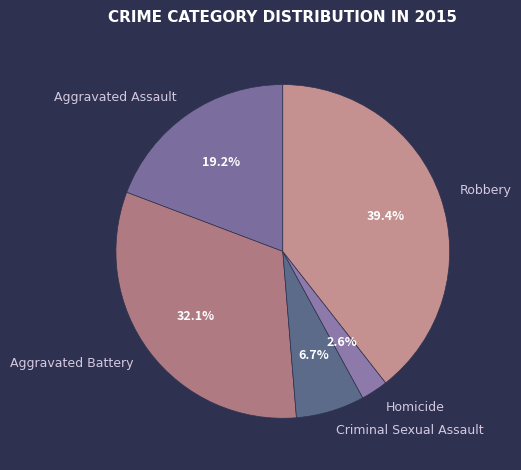

Approximately how many times larger is the value at Aggravated Assault compared to Homicide?

7.4